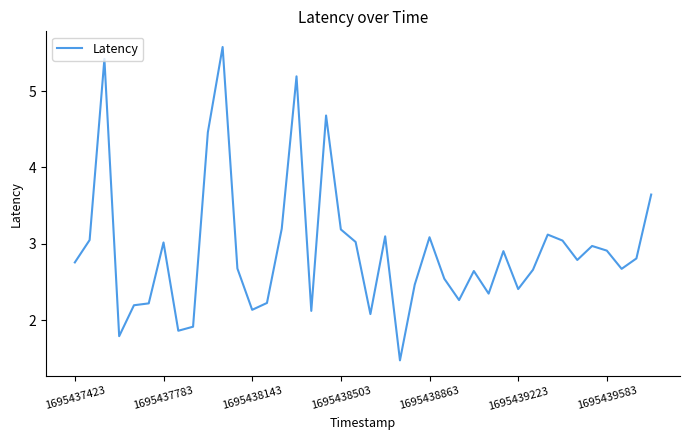

What is the greatest value displayed?

5.6